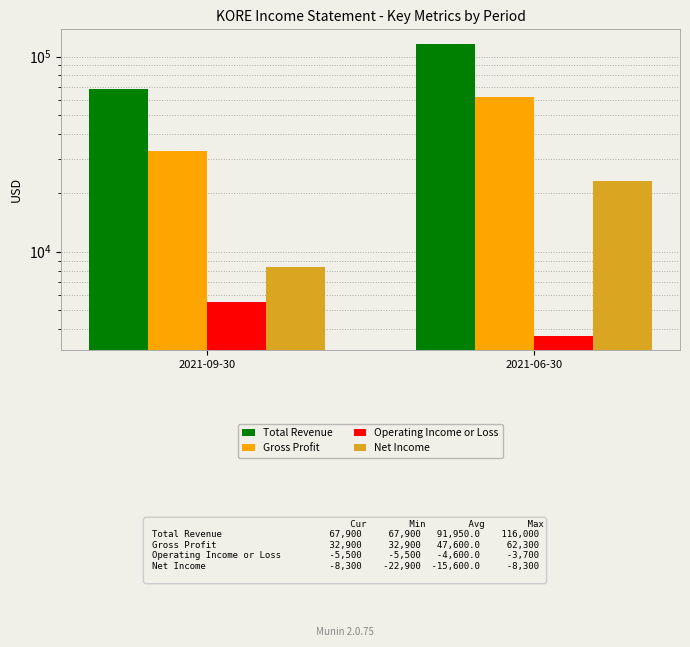

Read the Gross Profit value at 2021-06-30.

62300